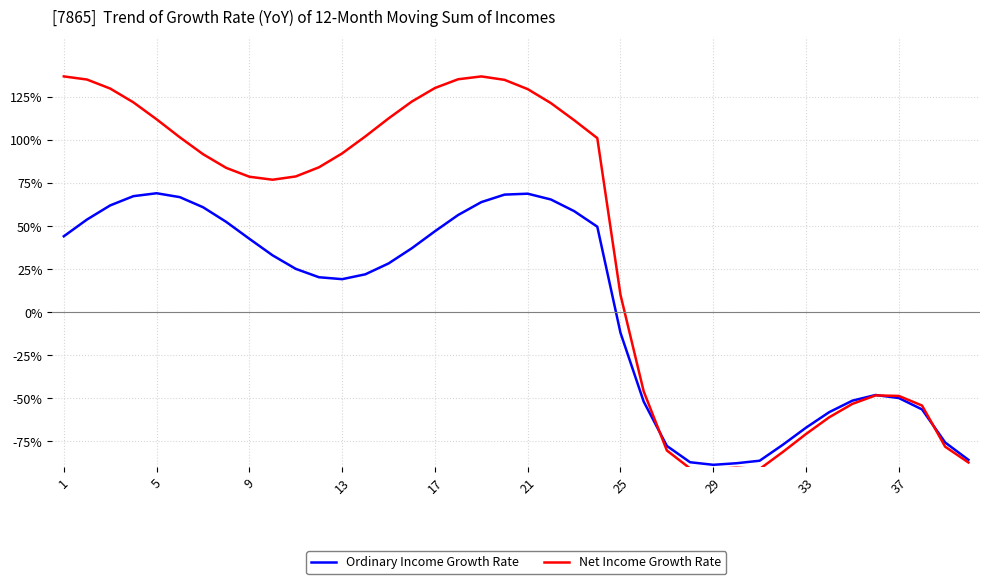

How many interior local valleys does the Ordinary Income Growth Rate series have?

2